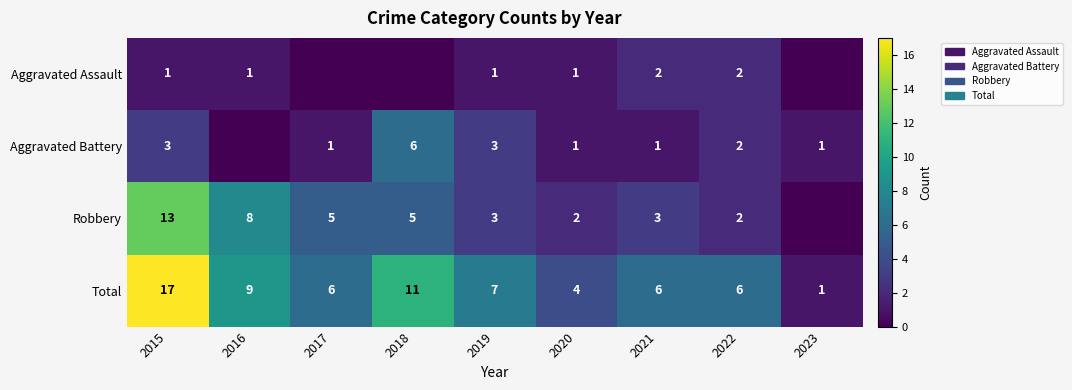

The Aggravated Battery series shows 1 at 2021. True or false?

True